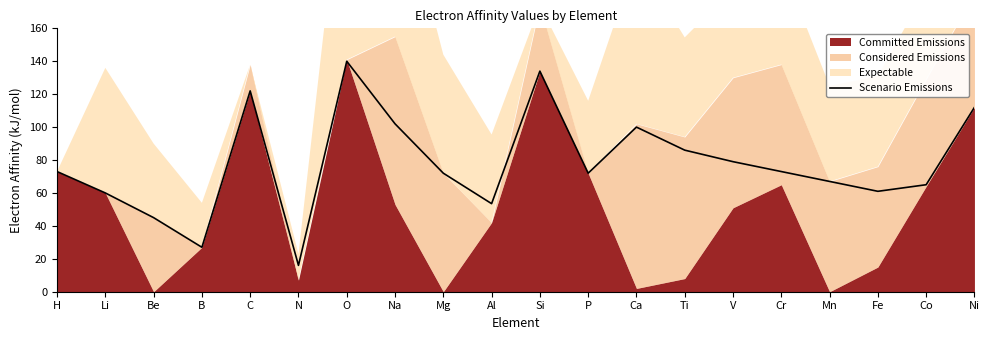

How many lines are shown in the chart?

1